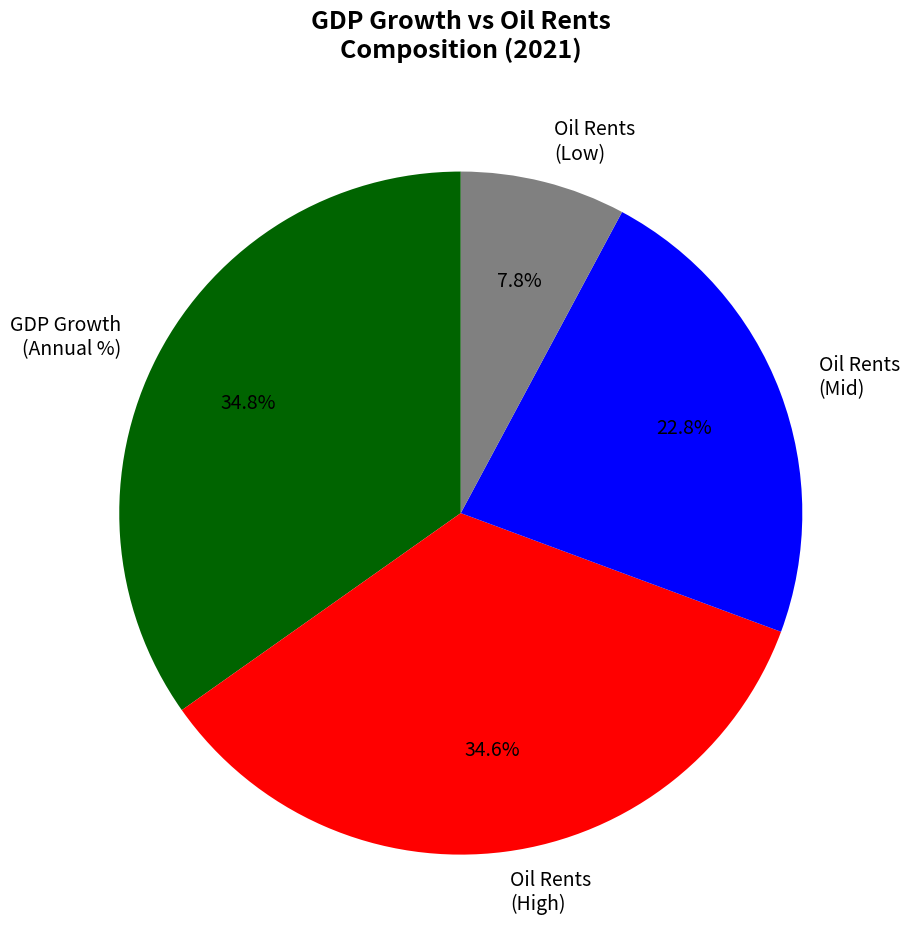

Does Oil Rents (High) represent more than half of the total?

No